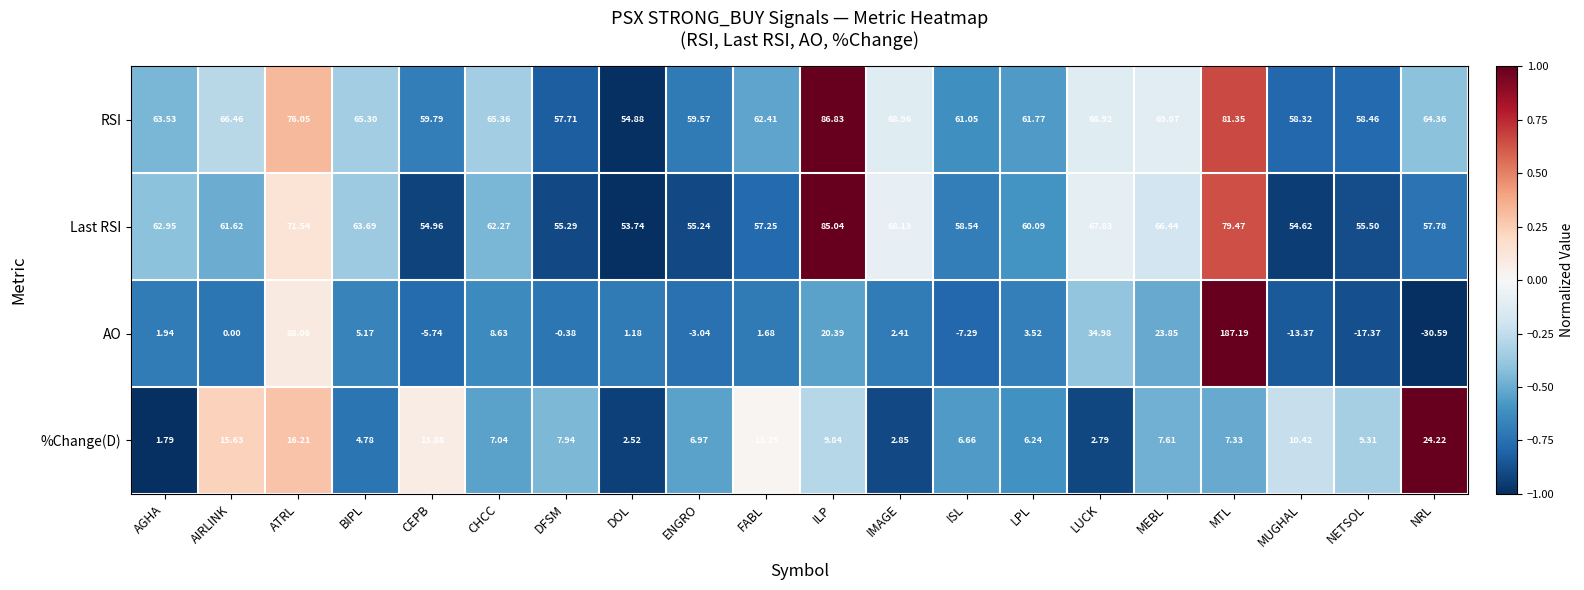

At which label is Last RSI closest to 69?

IMAGE